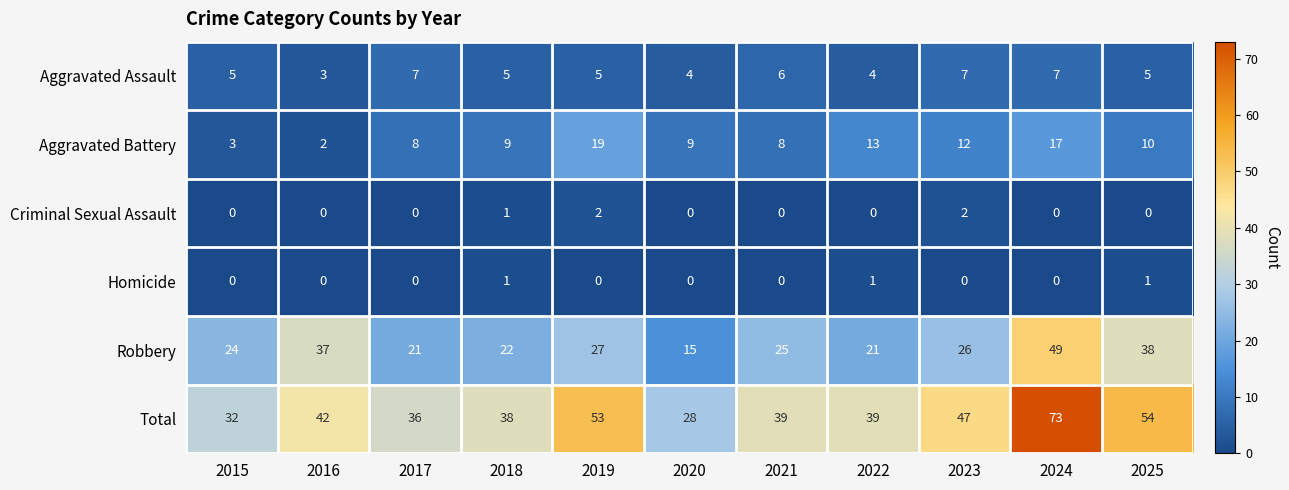

Which series has the largest total across all categories?

Total